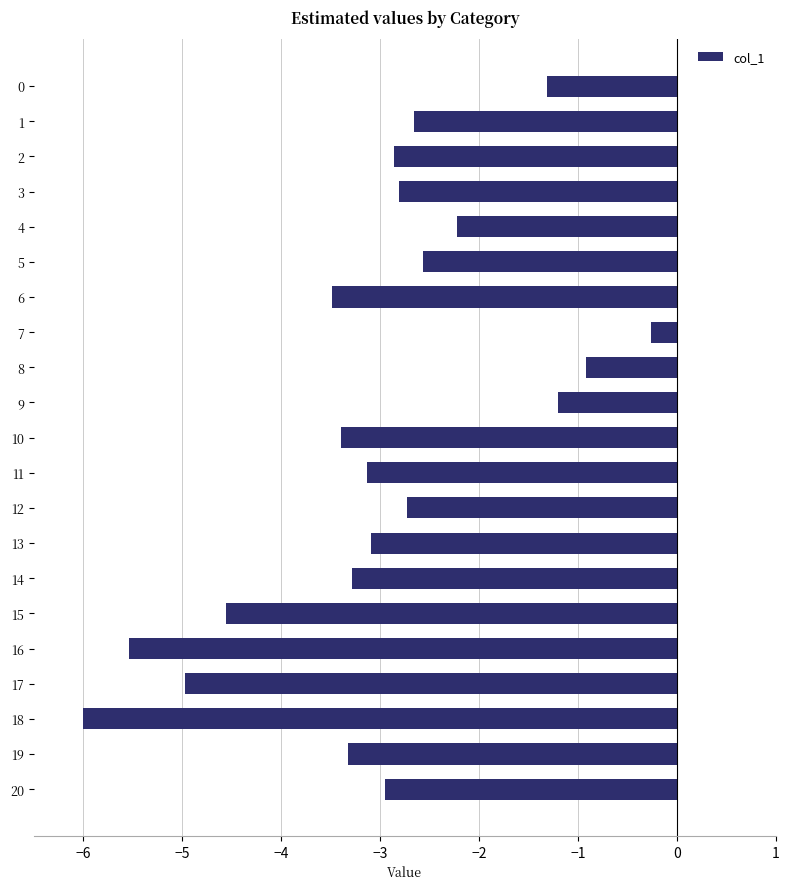

What is the sum of all values?

-63.2